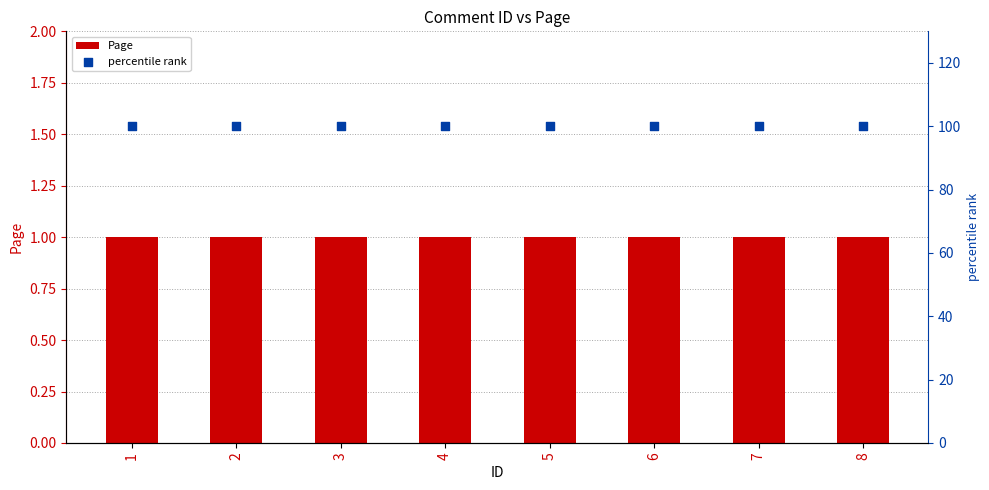

Which series contains the highest Y value?

percentile rank